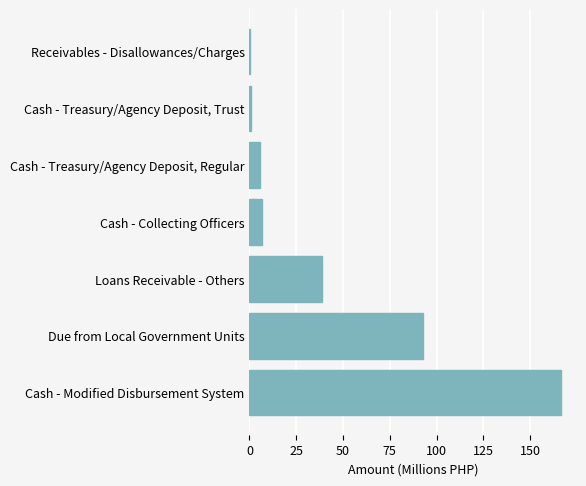

Between Receivables - Disallowances/Charges and Loans Receivable - Others, which is larger?

Loans Receivable - Others